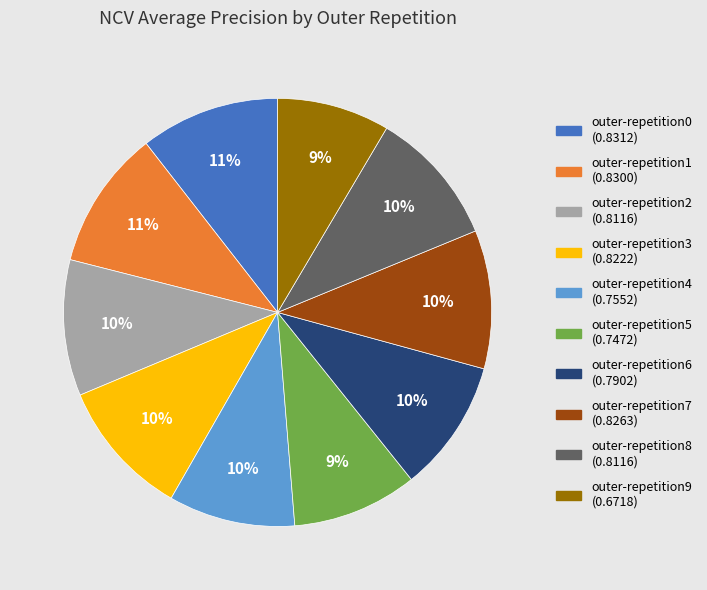

True or false: outer-repetition4 accounts for 19% of the total.

False